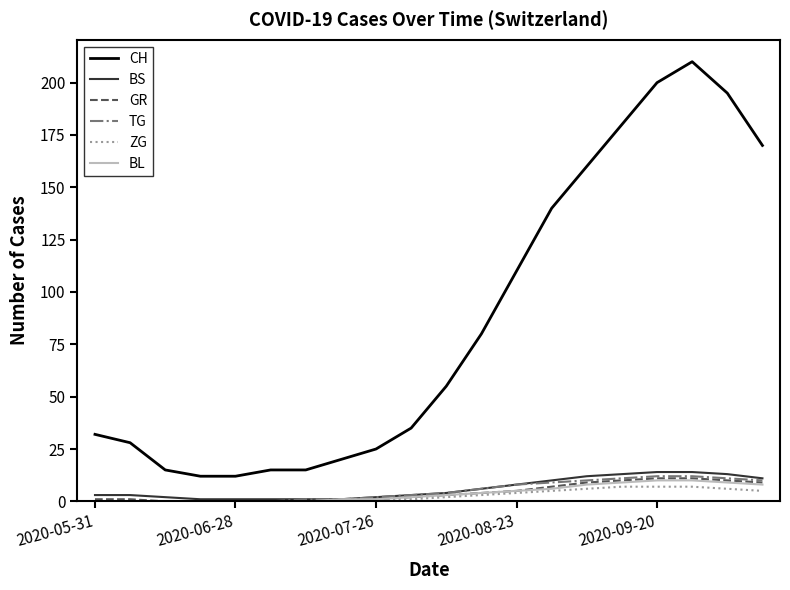

Reading left to right, list all the values displayed in this chart.

CH: 32	28	15	12	12	15	15	20	25	35	55	80	110	140	160	180	200	210	195	170
BS: 3	3	2	1	1	1	1	1	2	3	4	6	8	10	12	13	14	14	13	11
GR: 1	1	0	0	0	0	0	1	1	2	3	4	5	7	9	10	11	11	10	9
TG: 0	0	0	0	0	0	1	1	2	3	4	6	8	9	10	11	12	12	11	10
ZG: 0	0	0	0	0	0	0	0	1	1	2	3	4	5	6	7	7	7	6	5
BL: 0	0	0	0	0	0	0	1	1	2	3	4	5	6	8	9	10	10	9	8